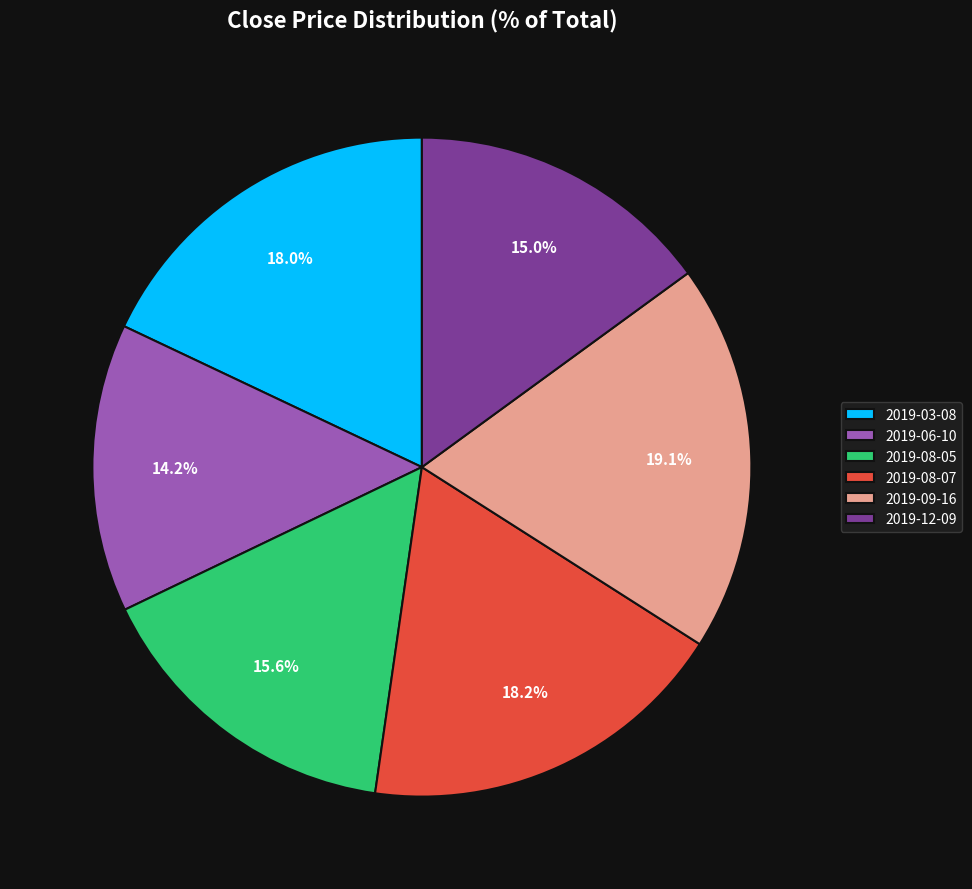

Is there any slice that represents more than half of the pie?

No